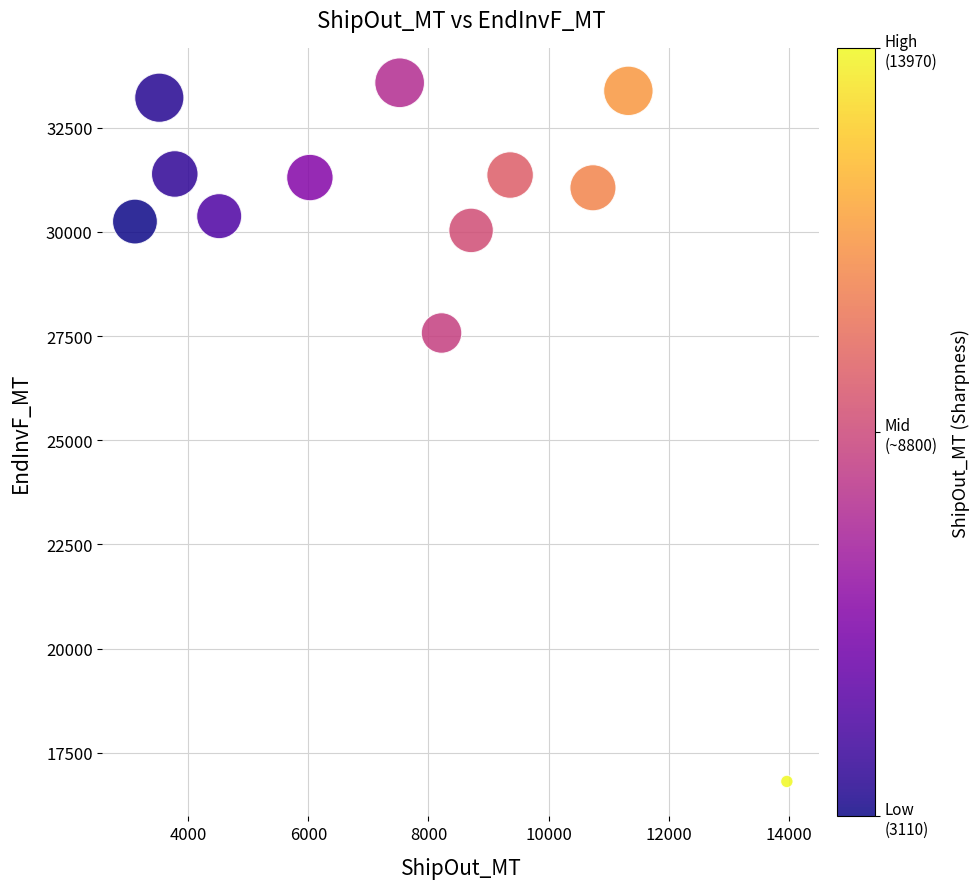

What is the average X value?

7565.5